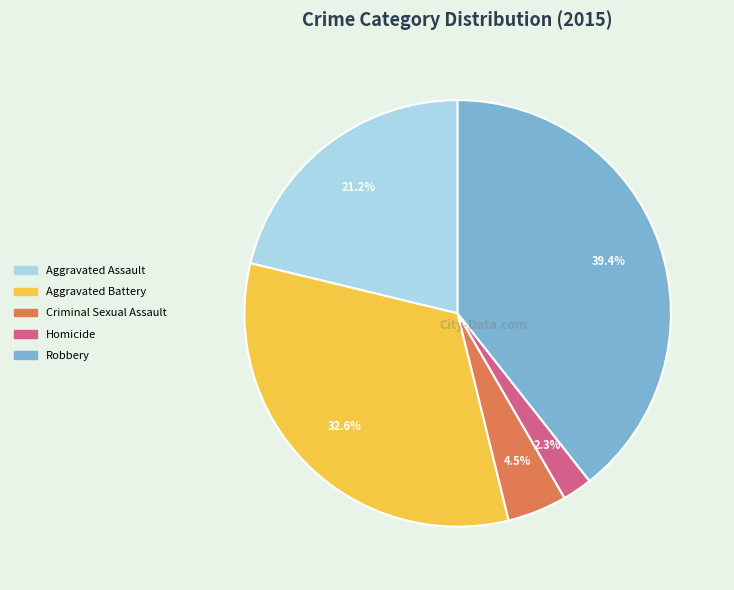

What percentage is the Robbery slice, to the nearest percent?

39%